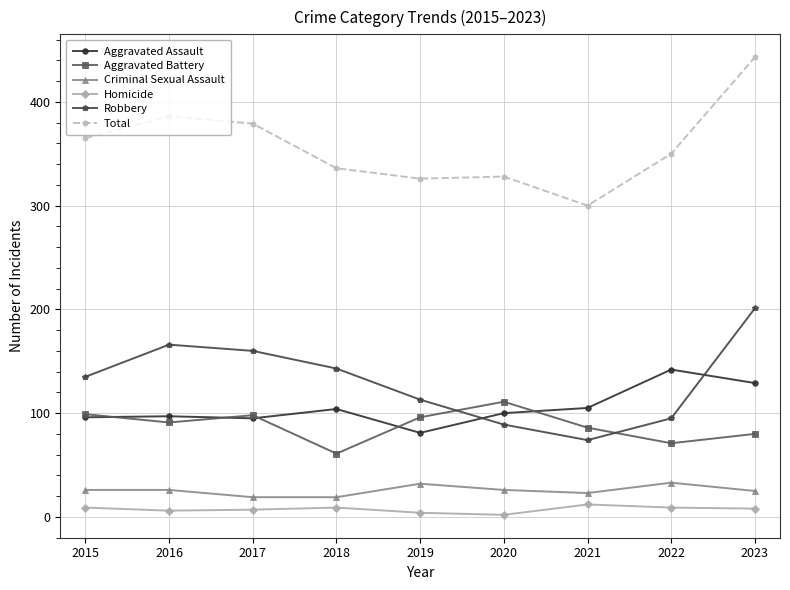

At which label does Homicide first exceed 8?

2015